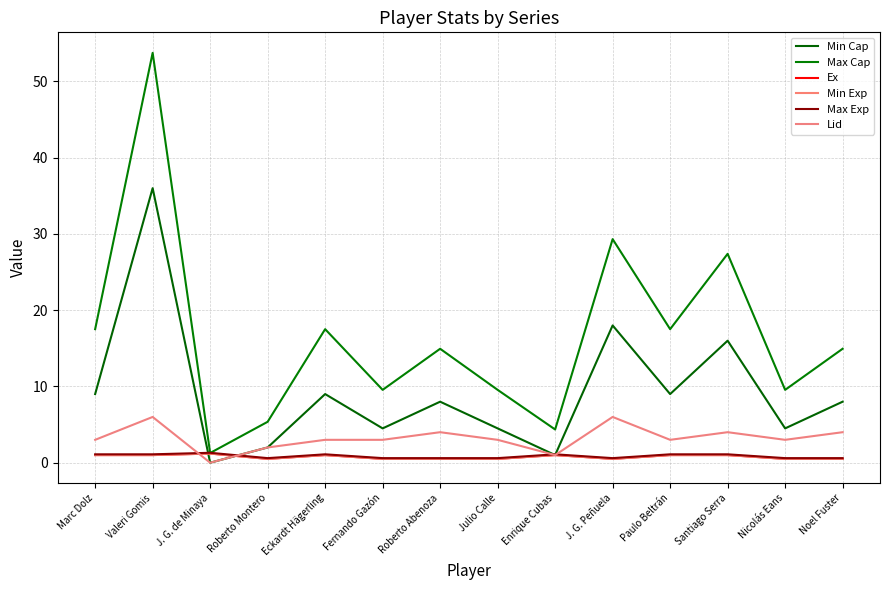

Where is Min Exp nearest to the value 0?

Roberto Montero